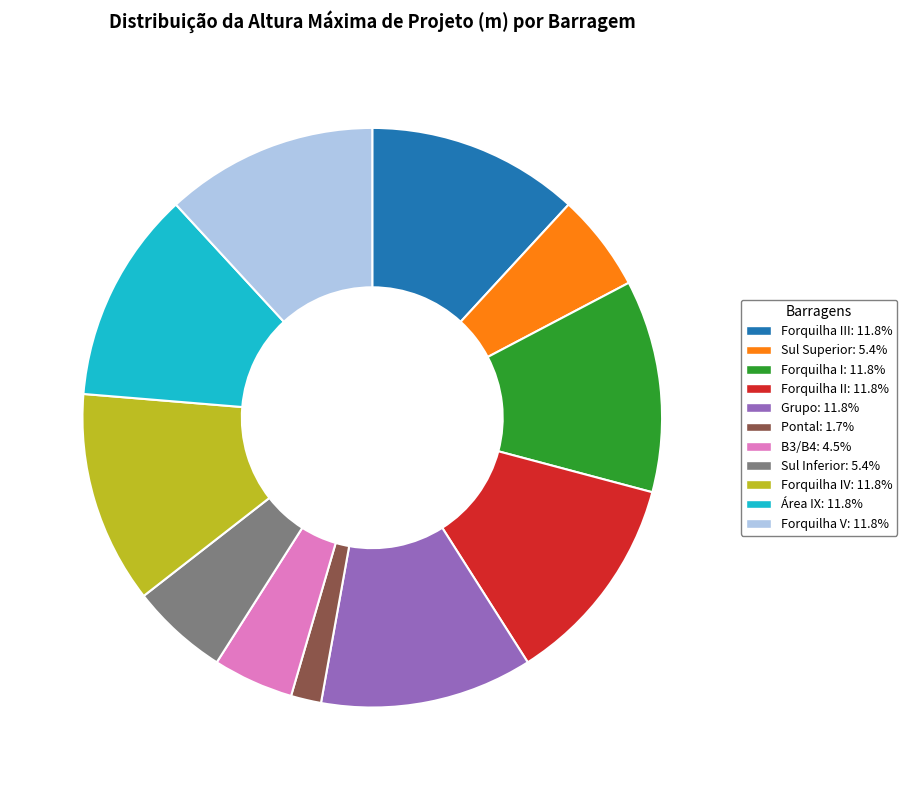

Is there any slice that represents more than half of the pie?

No